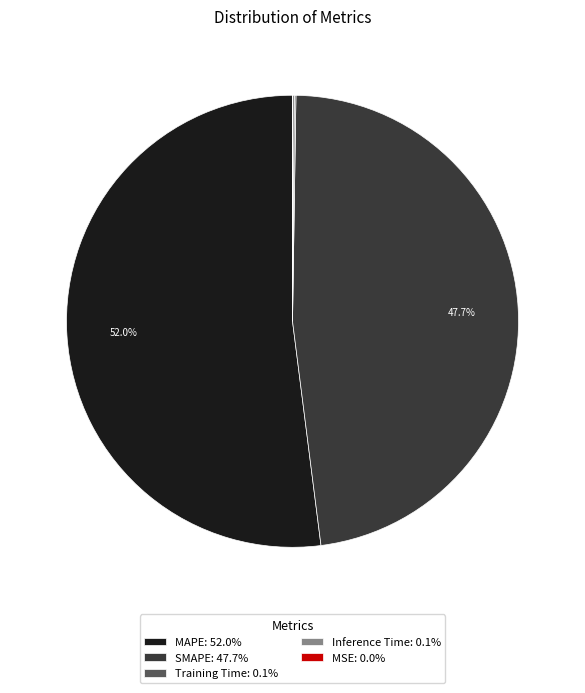

How much of the chart is everything except SMAPE: 47.7%?

52.3%